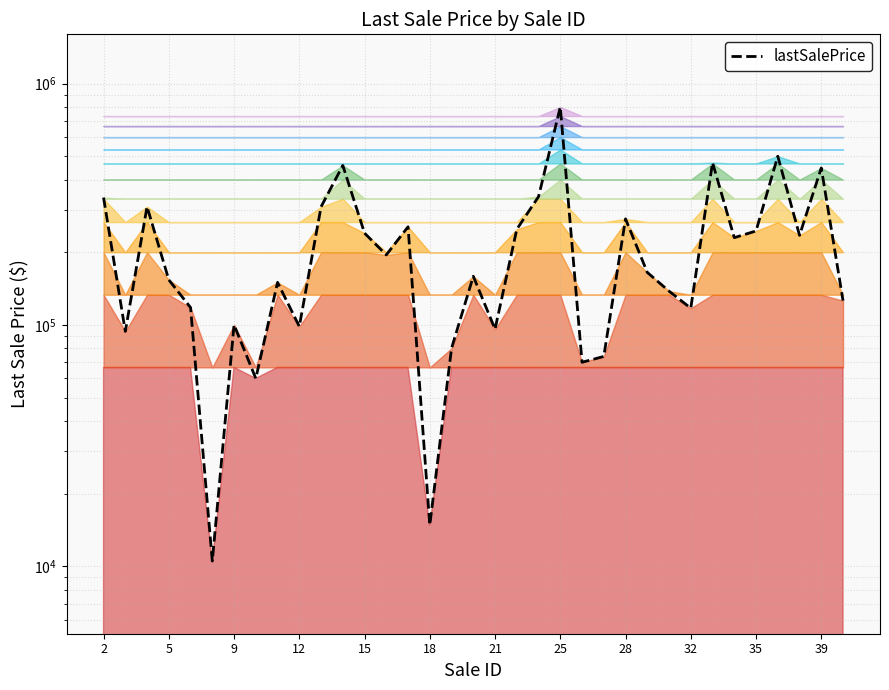

What is the value of the 14th point from the left?

195000